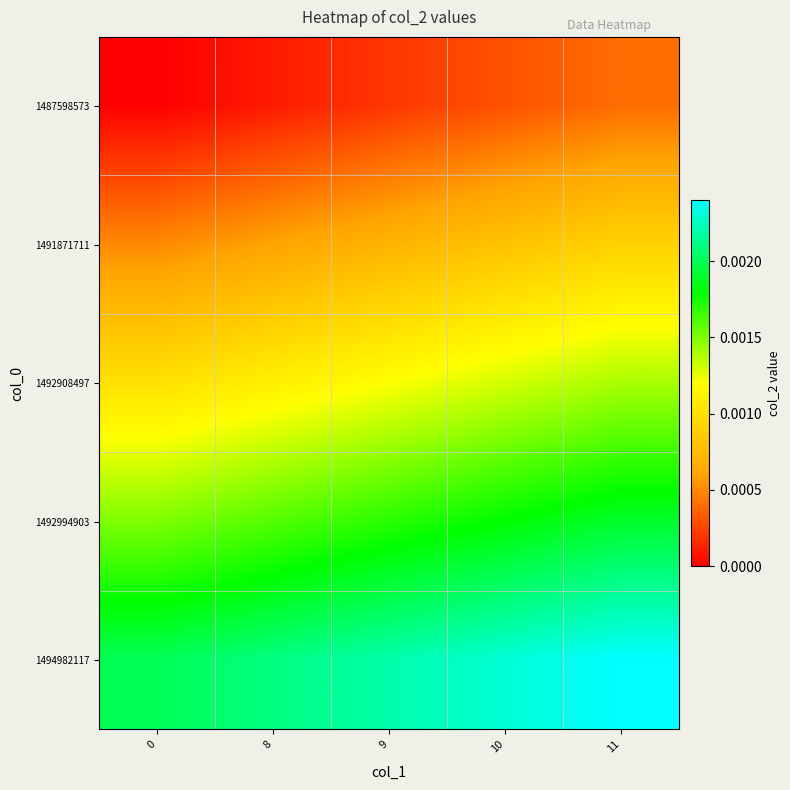

Which series has the largest total across all categories?

1494982117